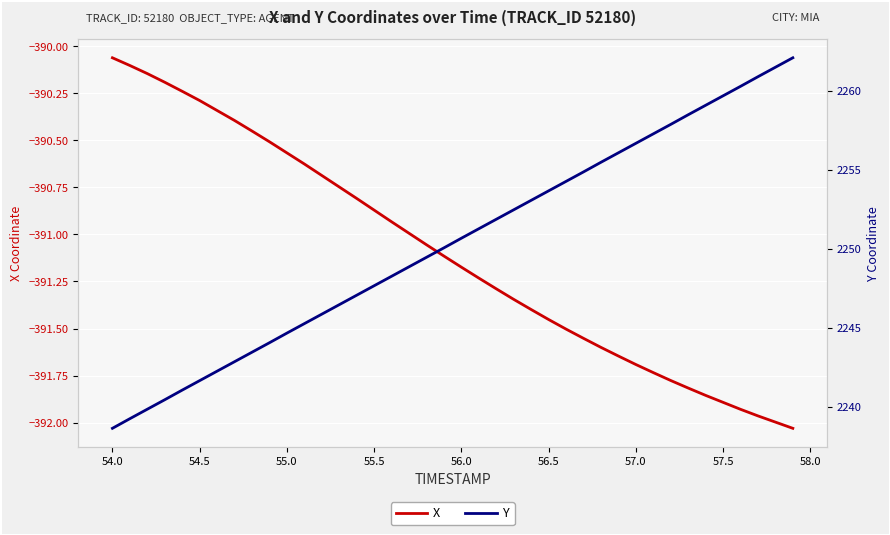

How many distinct data groups are displayed?

2